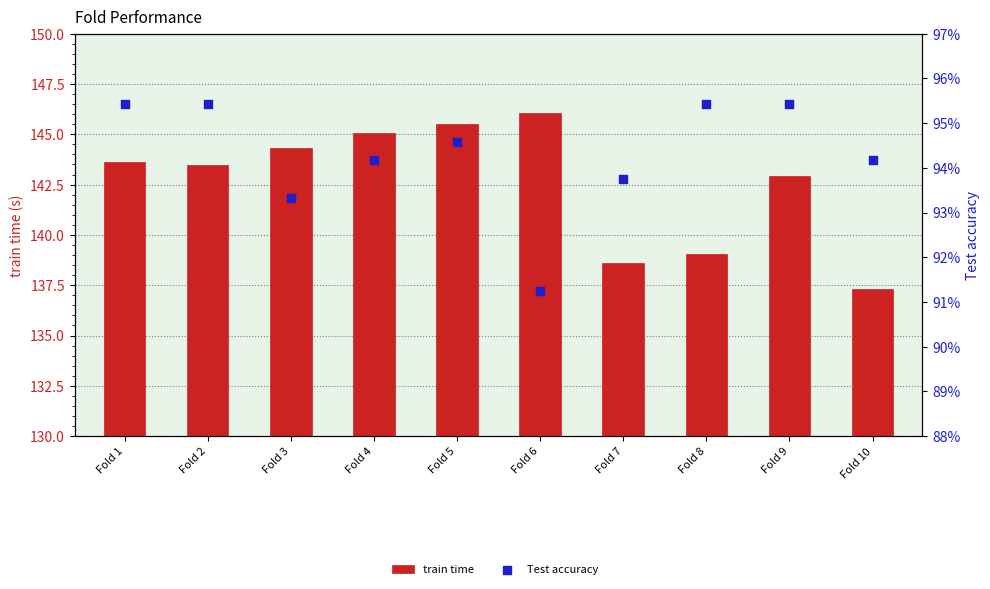

At which category is the sum across all series the highest?

Fold 6